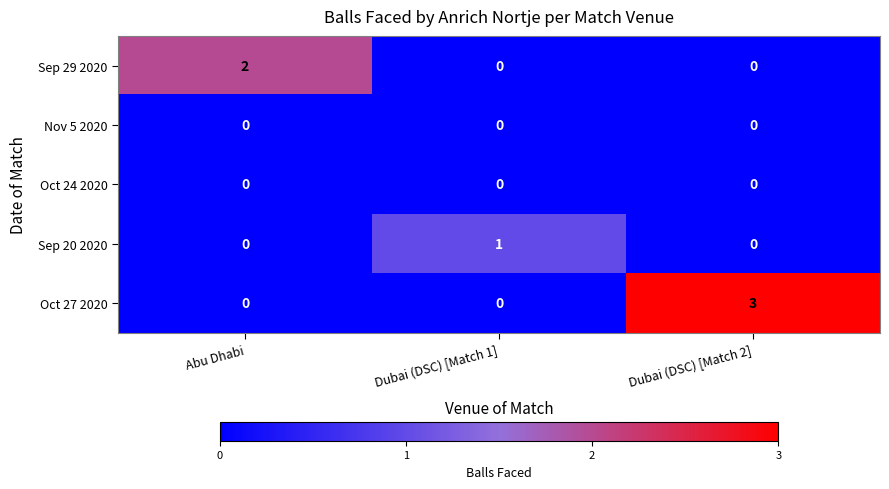

At how many categories does at least one series exceed 0?

3